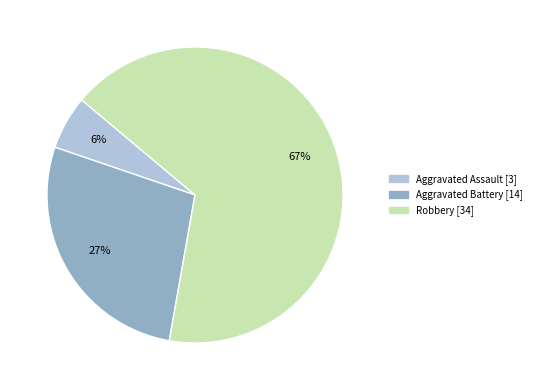

To the nearest percent, what is the average slice percentage?

33%